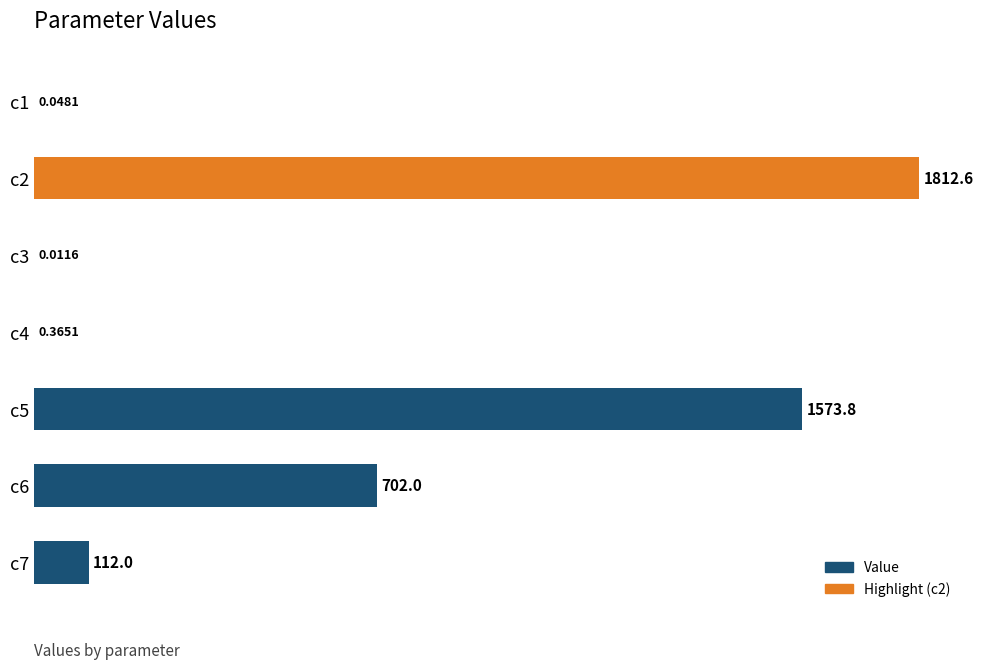

What is the sum of the values at c2 and c7?

1924.6